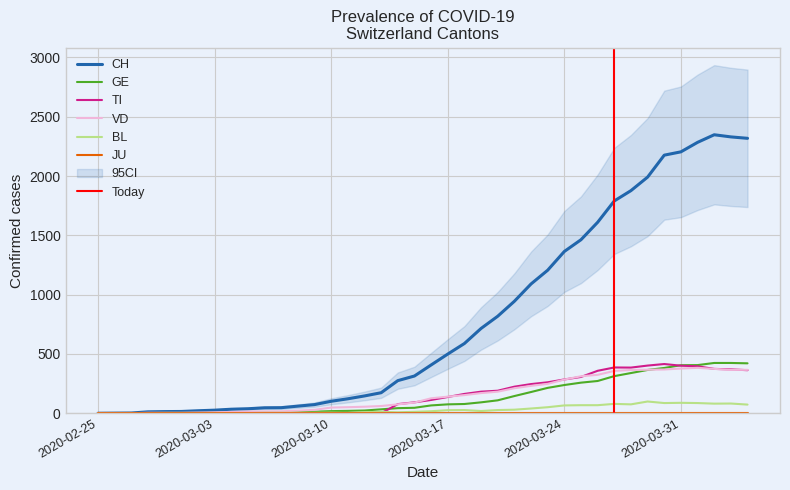

What is the difference between the second highest and minimum values in the GE series?

424